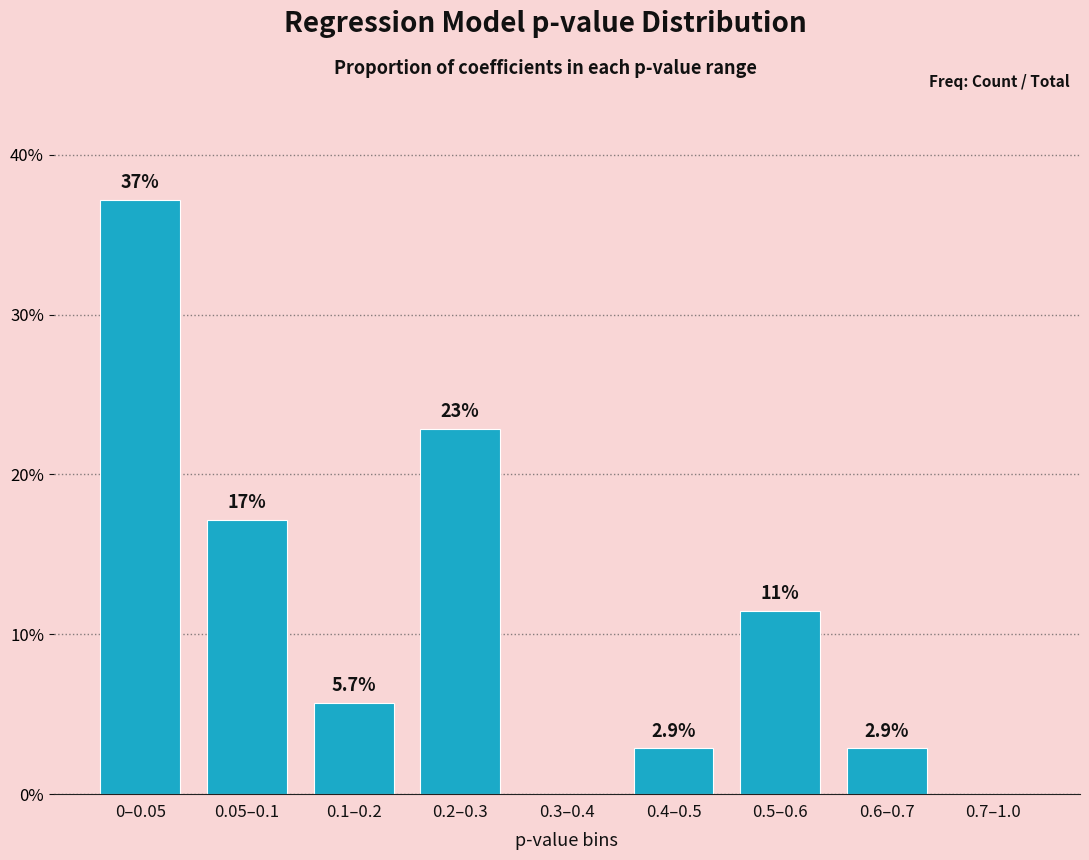

Reading right to left, what are all the values shown in this chart?

0.7–1.0=0.0	0.6–0.7=2.9	0.5–0.6=11.4	0.4–0.5=2.9	0.3–0.4=0.0	0.2–0.3=22.9	0.1–0.2=5.7	0.05–0.1=17.1	0–0.05=37.1